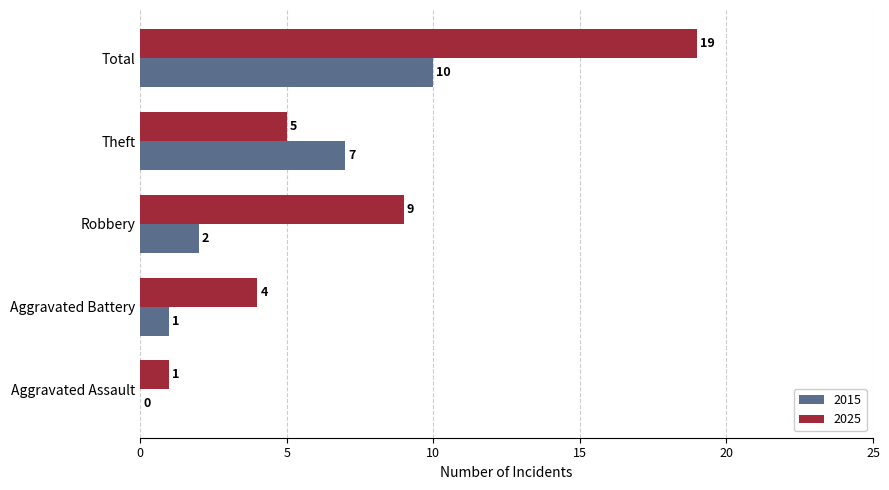

How many values in 2015 are above zero?

4